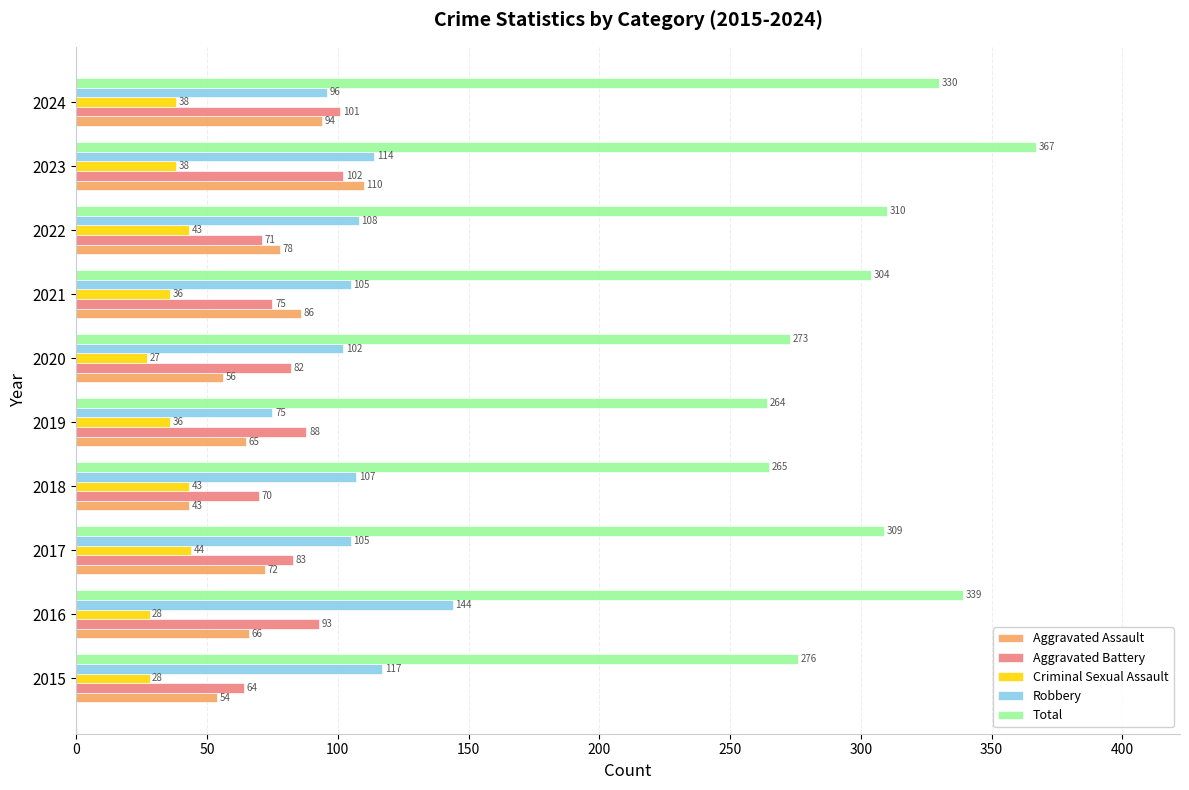

Which category has the highest value across all series?

2023